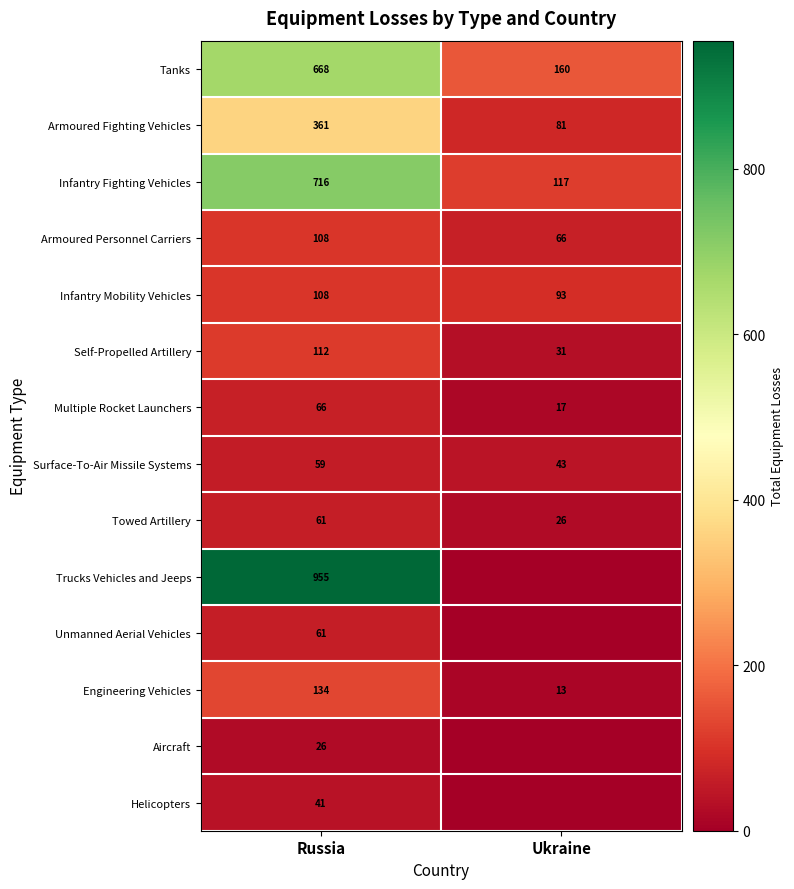

List the labels in order of Armoured Personnel Carriers value, smallest first.

Ukraine, Russia